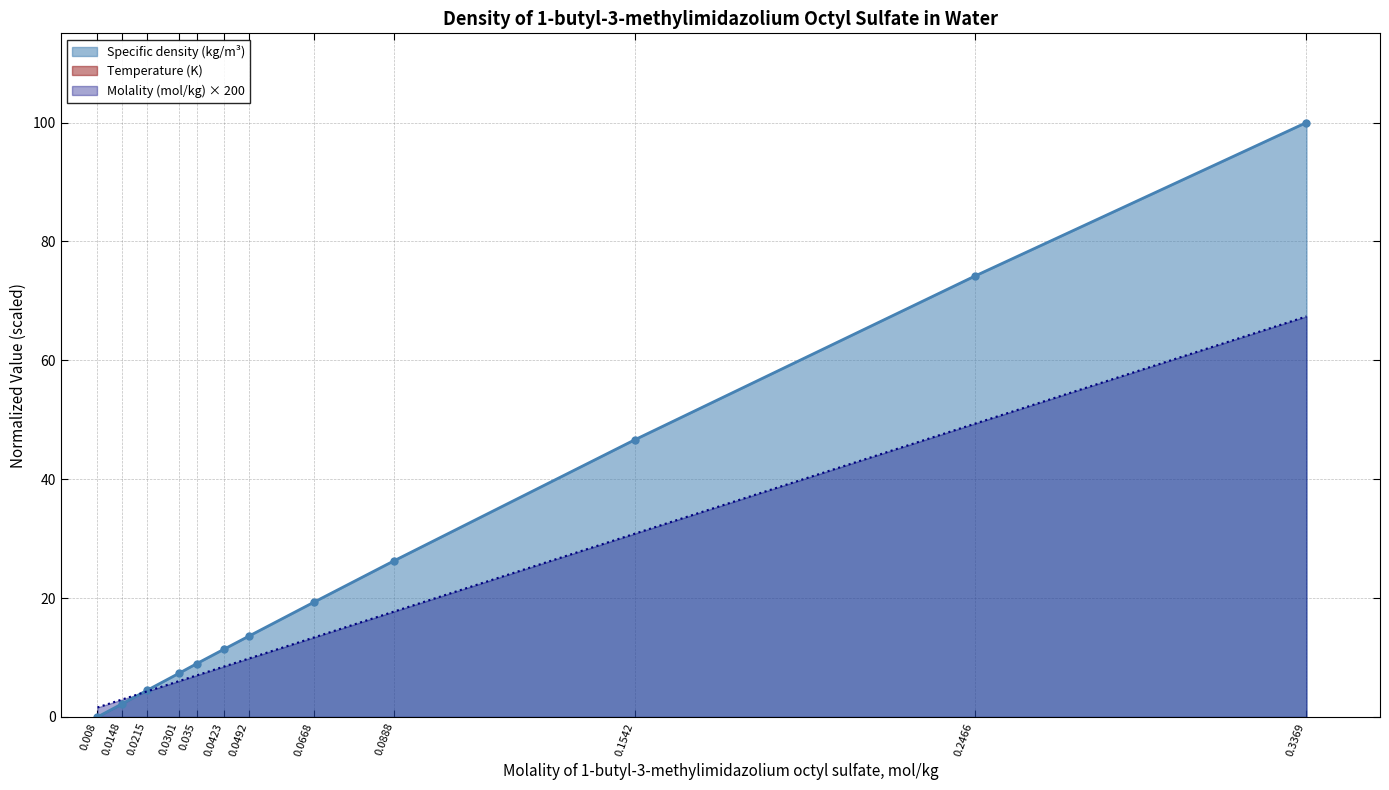

The value of Specific density (kg/m³) at 0.0492 is 6.3. True or false?

False